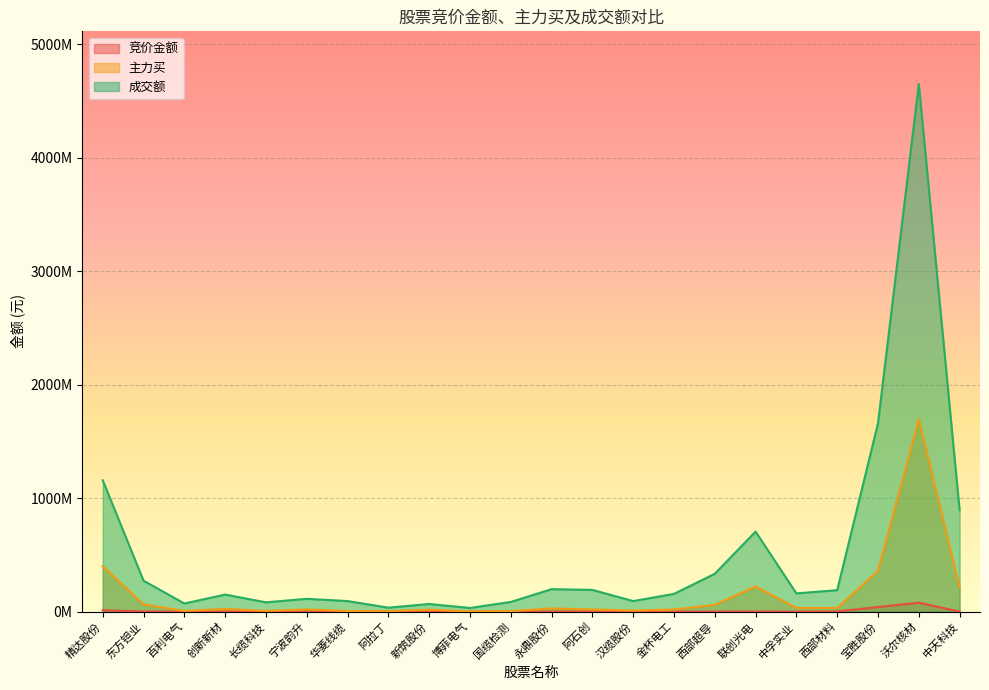

Which series has the largest range (max minus min)?

成交额